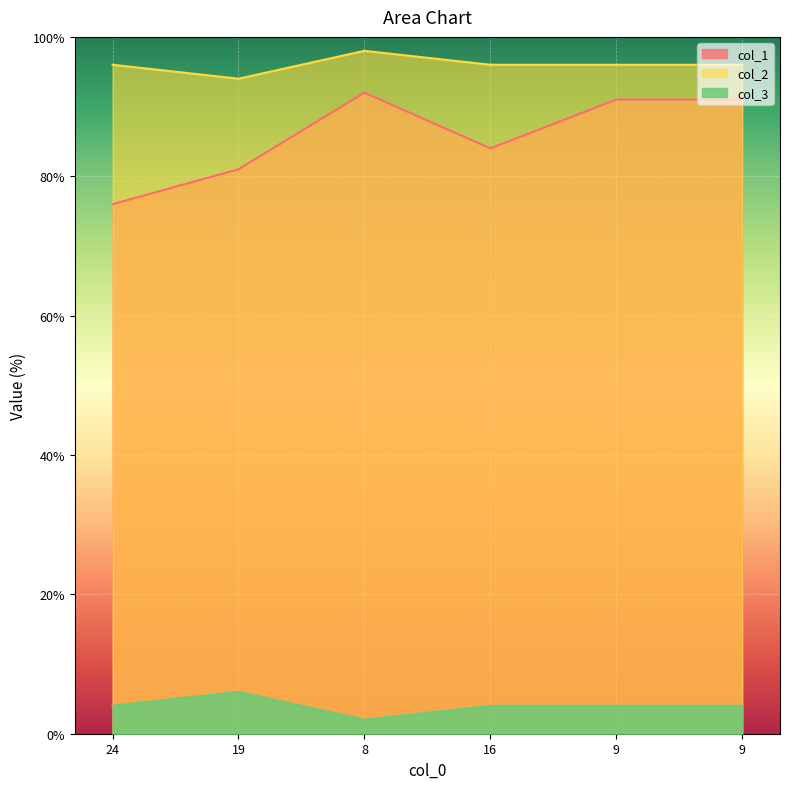

What is the average value of the col_3 series?

4